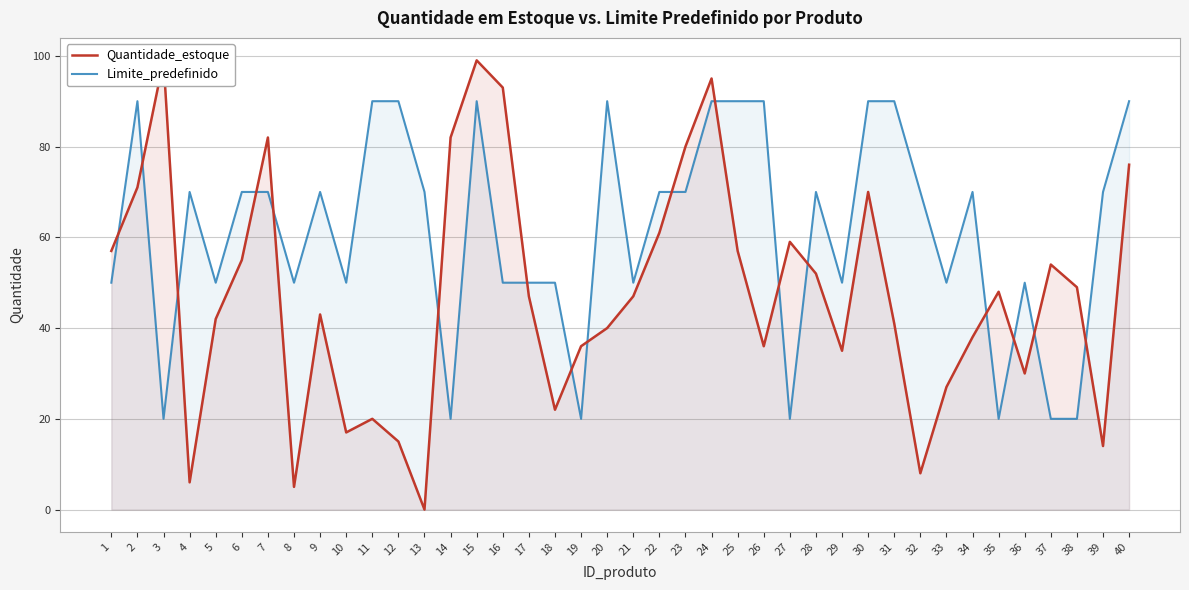

The Quantidade_estoque series shows 99 at 30. True or false?

False